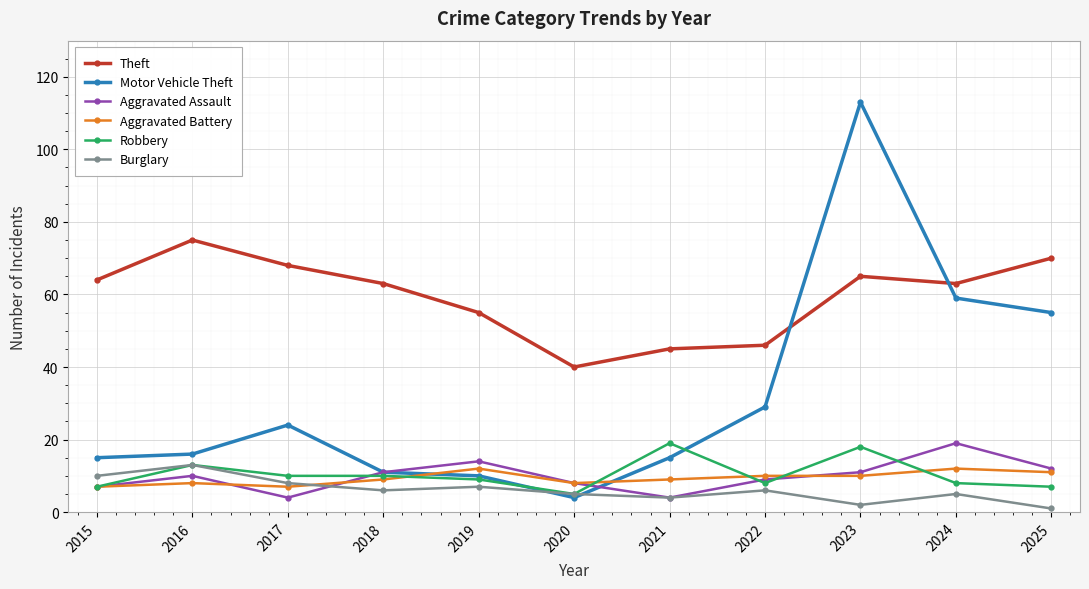

What is the minimum value shown in the chart?

1